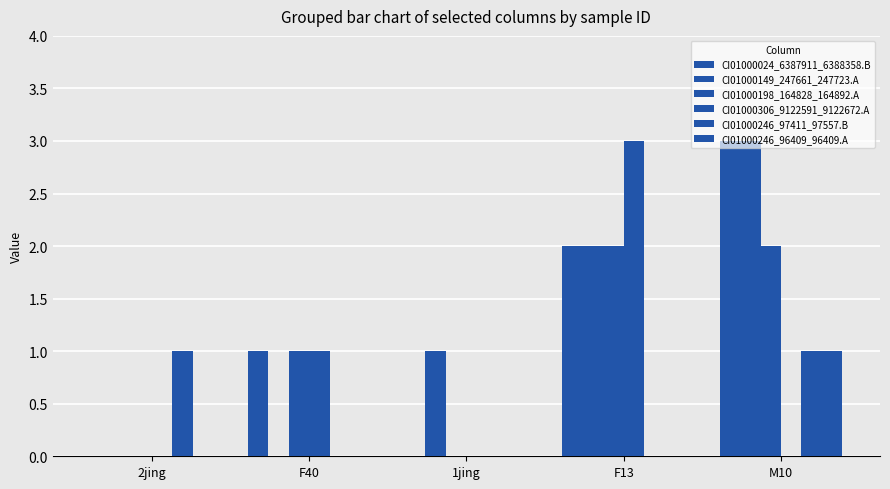

What position from the right is F40?

4